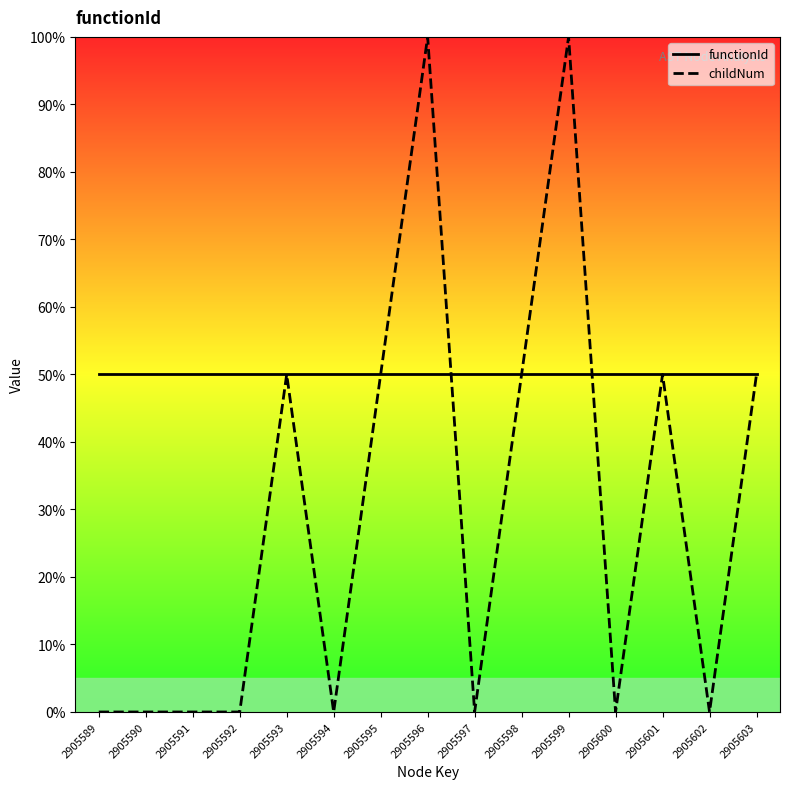

True or false: functionId has a value of 14 at 2905590.

False